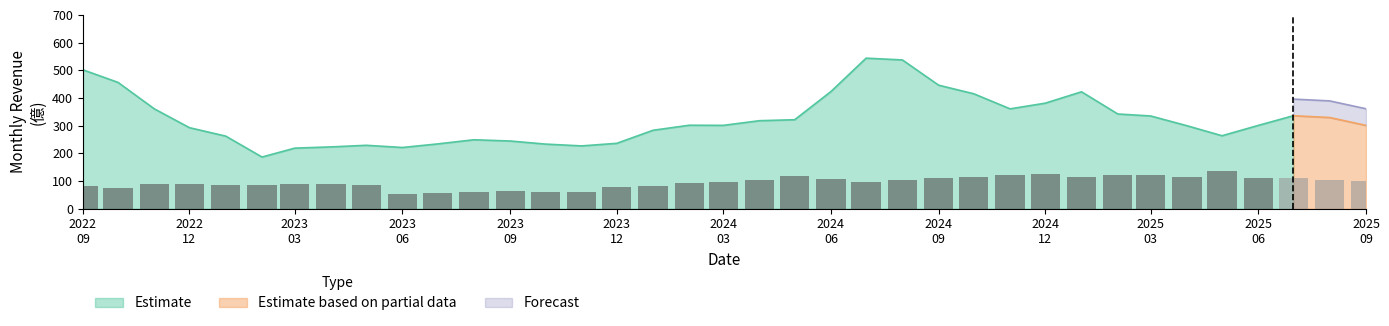

What are all the series names shown in the legend?

Estimate, Estimate based on partial data, Forecast